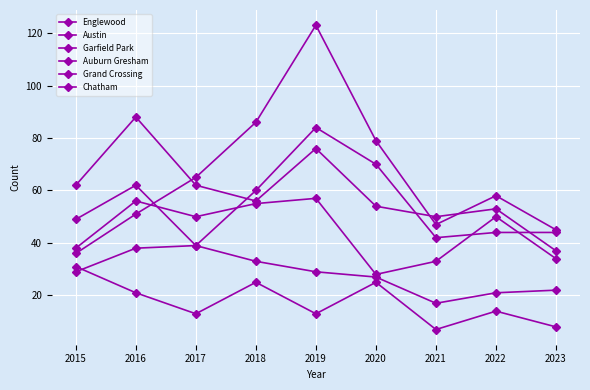

What is the difference between the second highest and minimum values in the Garfield Park series?

50